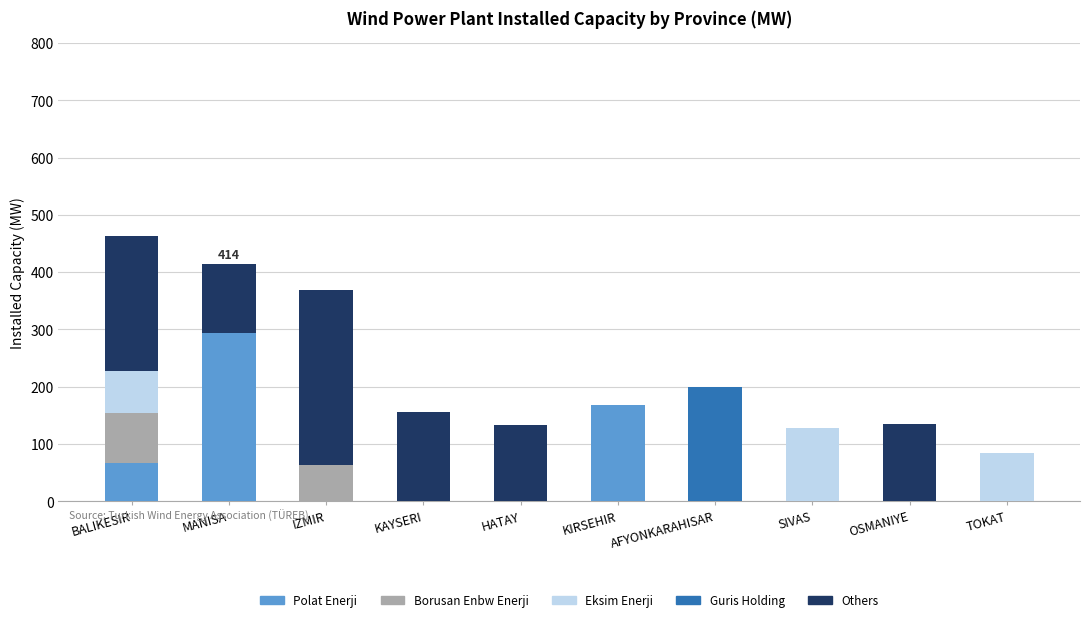

What is the total value across all series at MANISA?

414